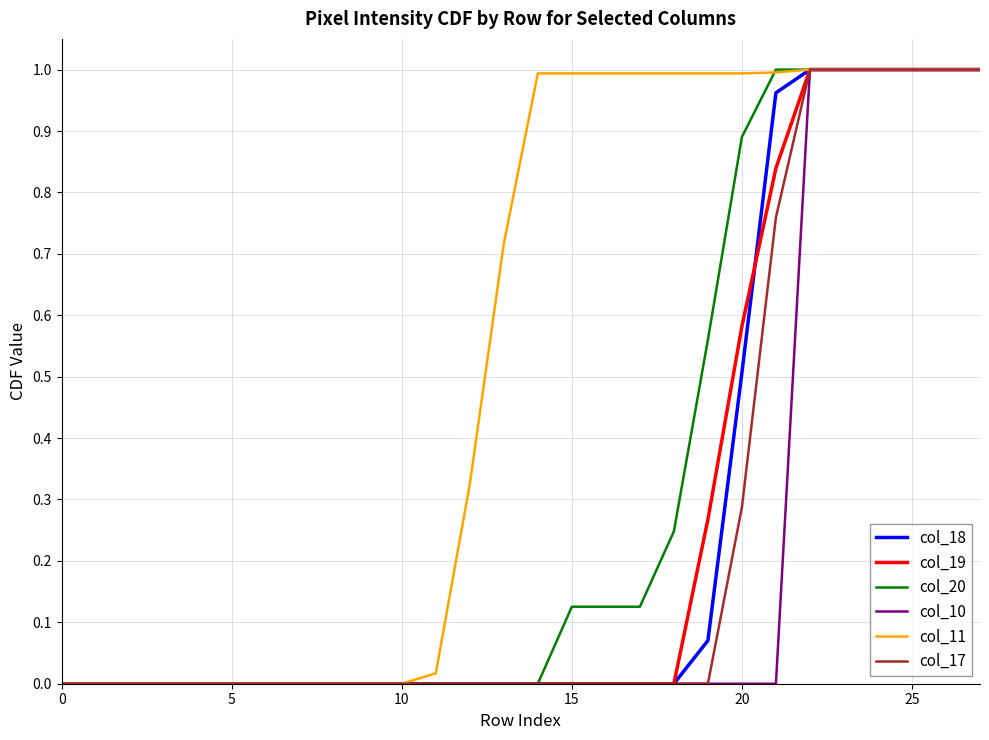

Which series has the largest total across all categories?

col_11